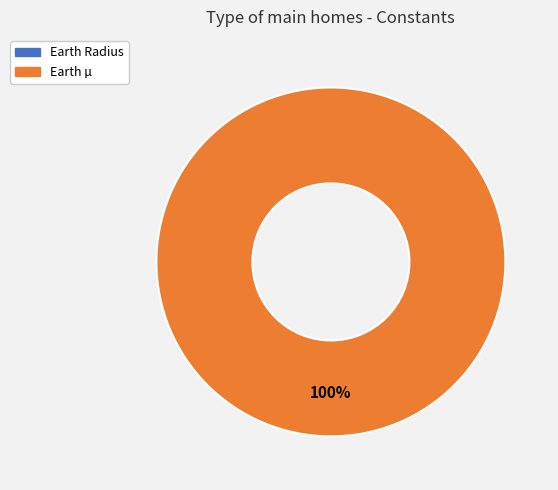

The Earth Radius slice represents 1% of the pie. True or false?

False